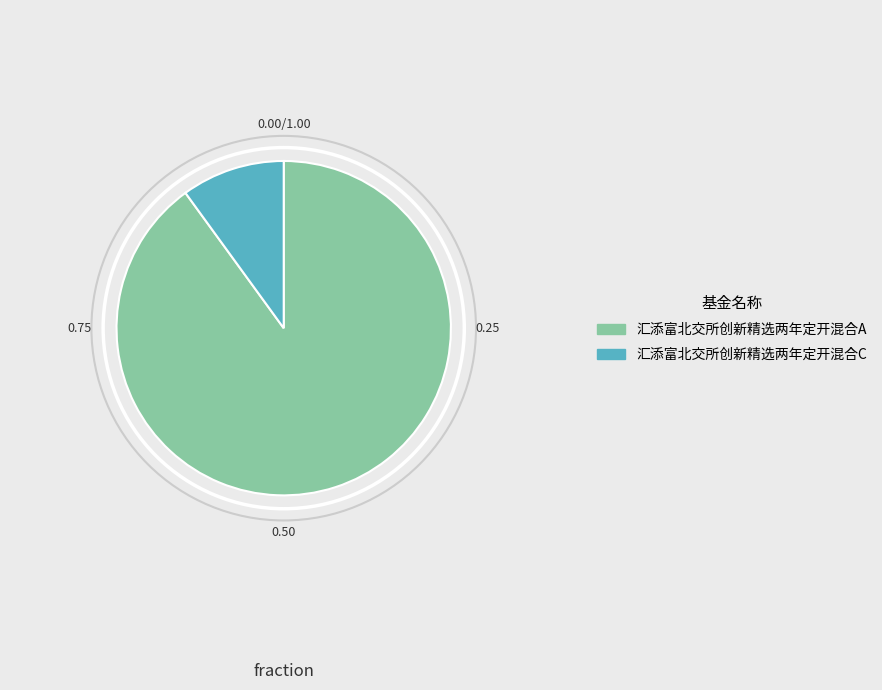

Does 汇添富北交所创新精选两年定开混合C account for over 50% of the chart?

No